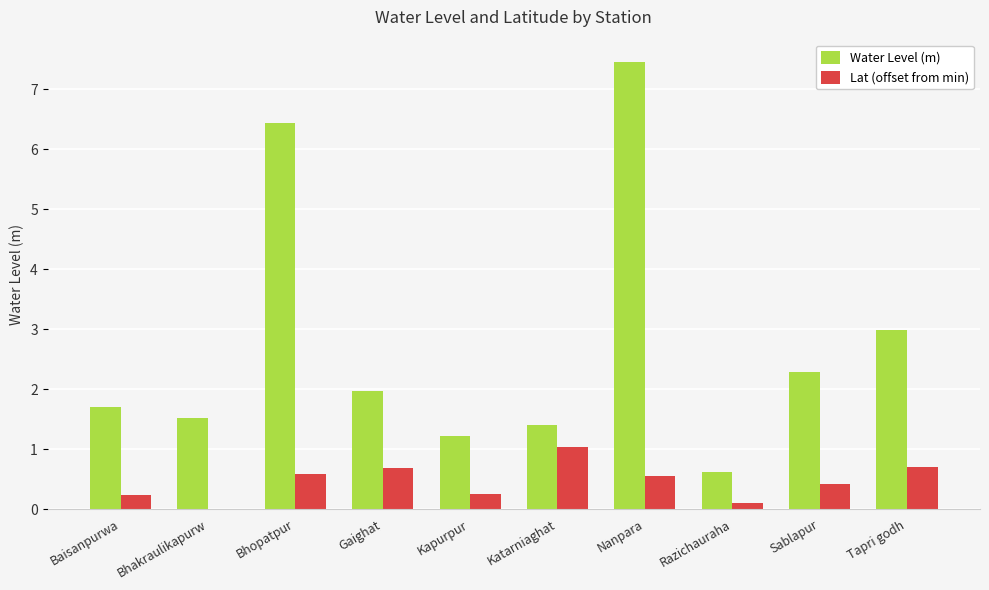

How many groups of bars are there?

10